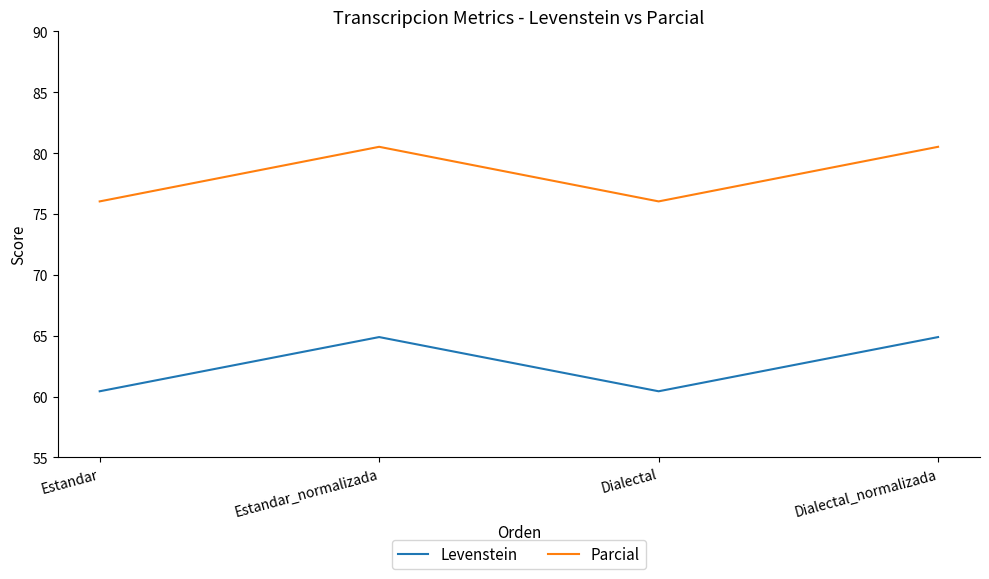

What position from the right is Dialectal?

2